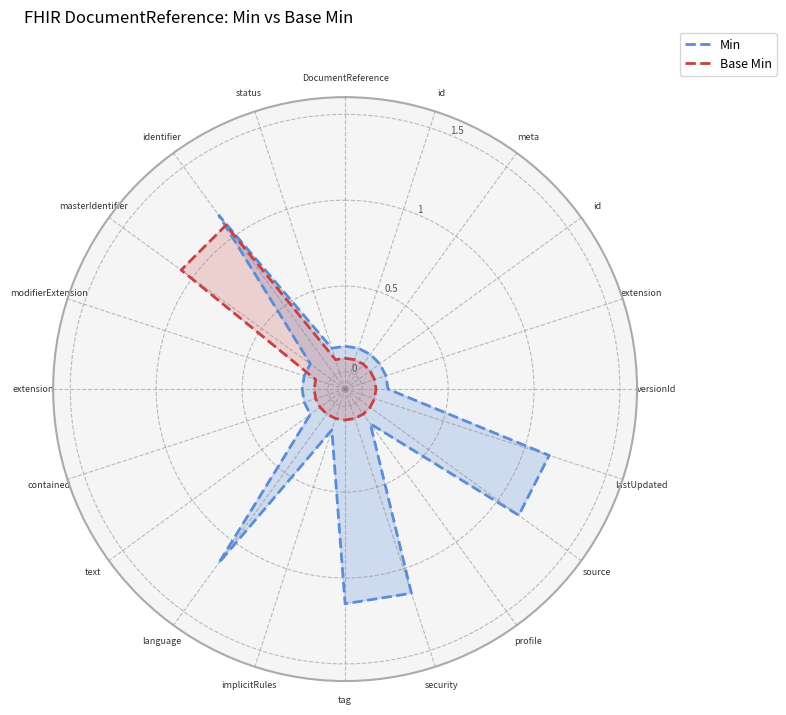

Rank the series by their maximum value, from highest to lowest.

Min, Base Min